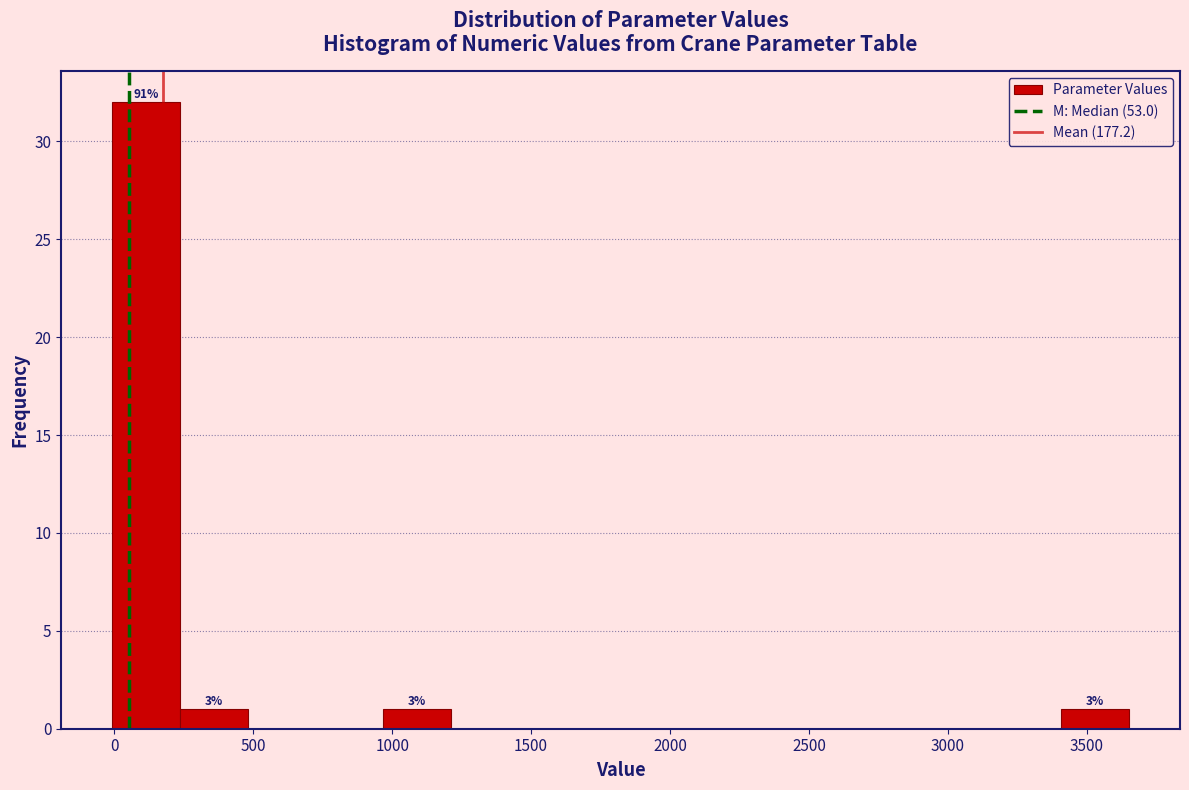

Over which range of the x-axis is the bar tallest?

0 to 250